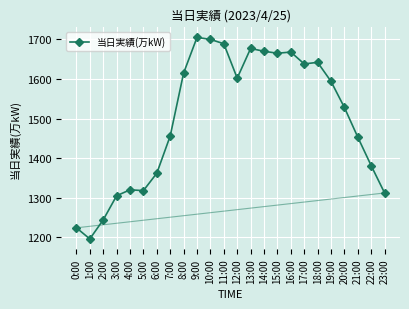

Does the chart display data point markers on the line(s)?

Yes